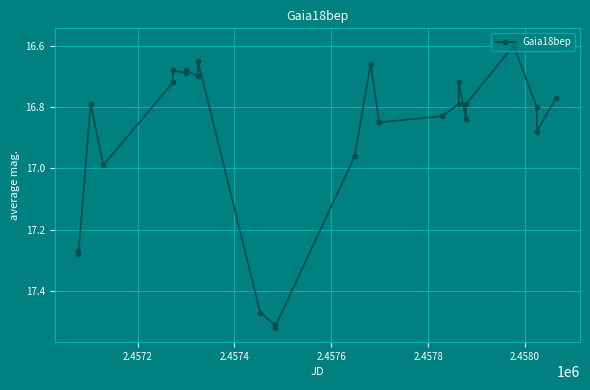

True or false: there are more than 2 points higher than both neighbors.

True